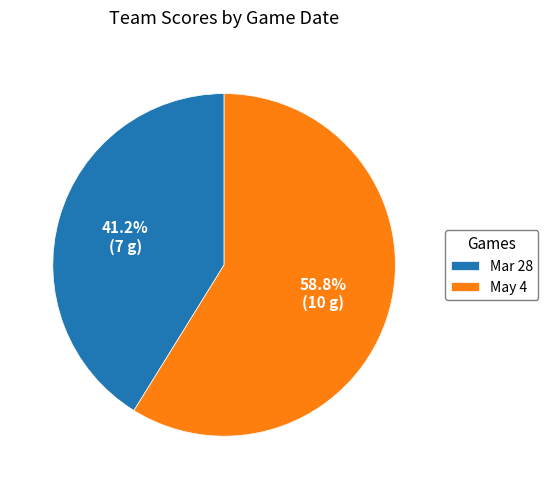

To the nearest percent, what is the combined percentage of May 4 and Mar 28?

100%